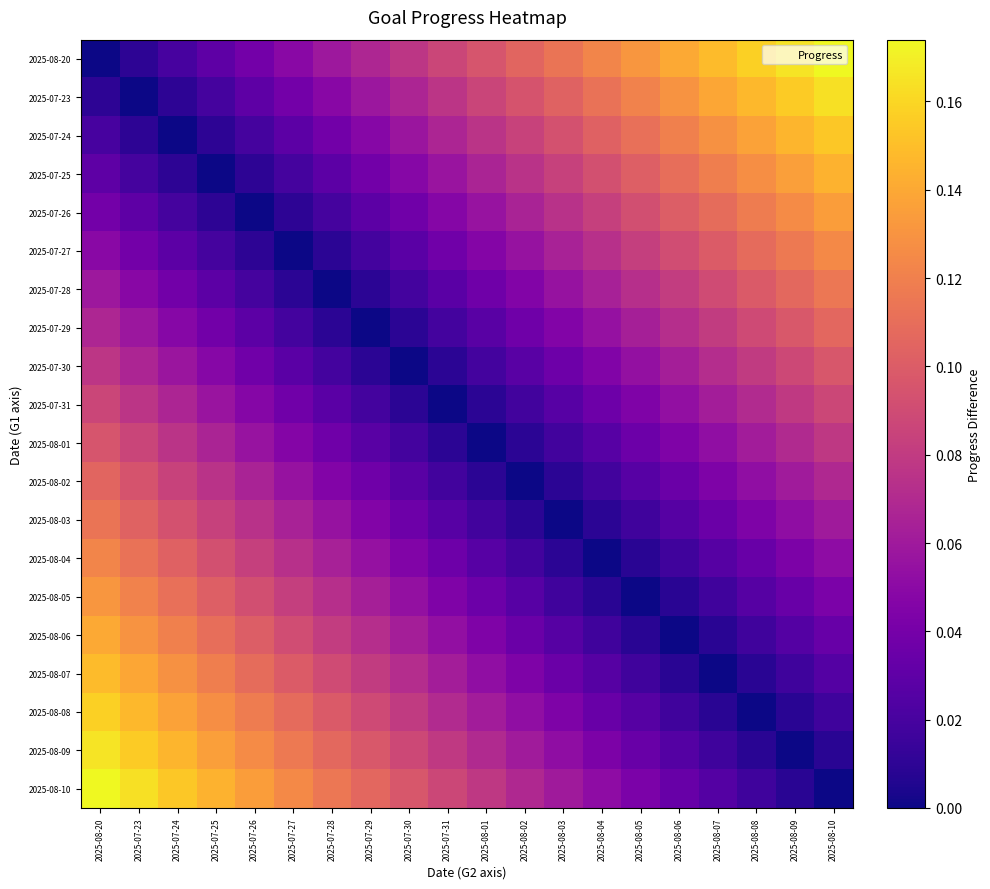

What is the spread (max minus min) of values at 2025-08-03?

0.1